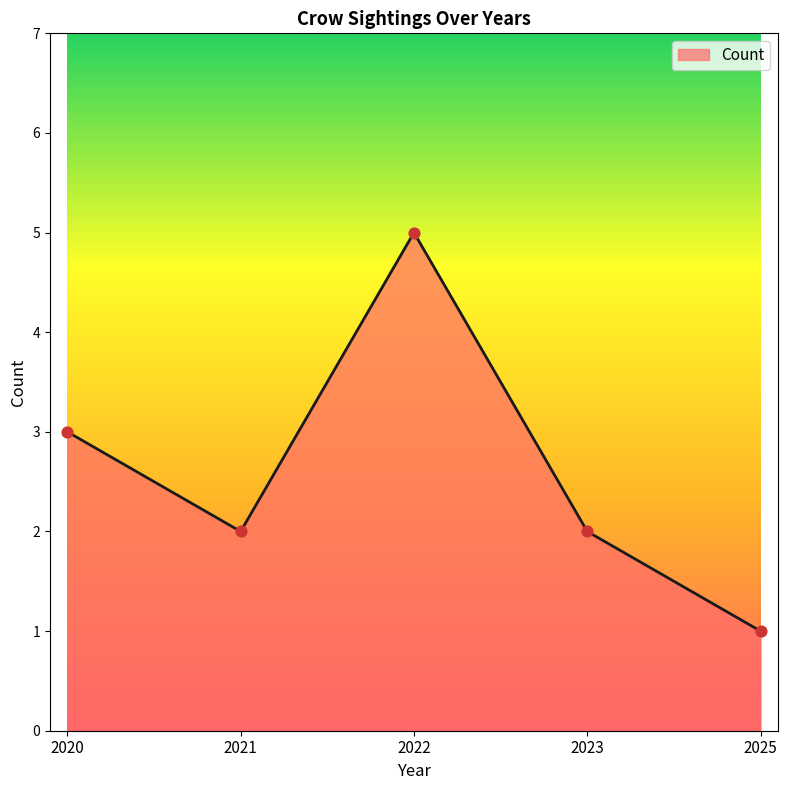

Approximately how many times larger is the value at 2021 compared to 2023?

1.0